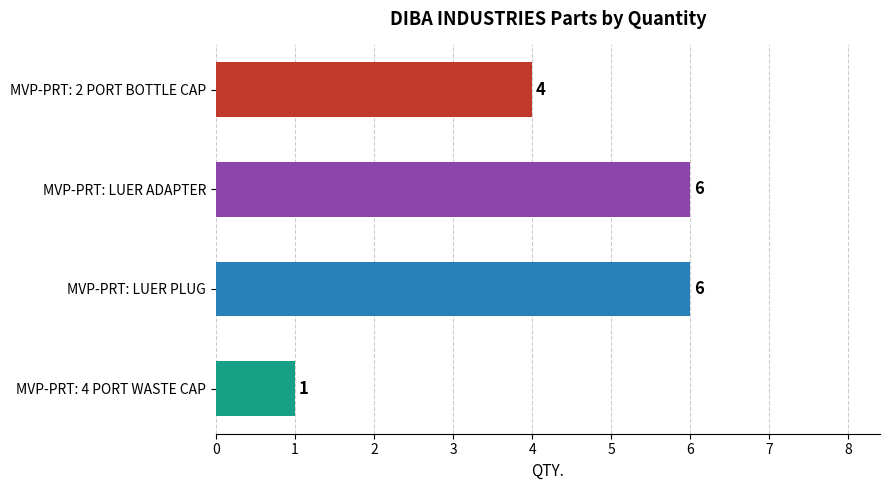

Reading bottom to top, list all the values displayed in this chart.

1	6	6	4